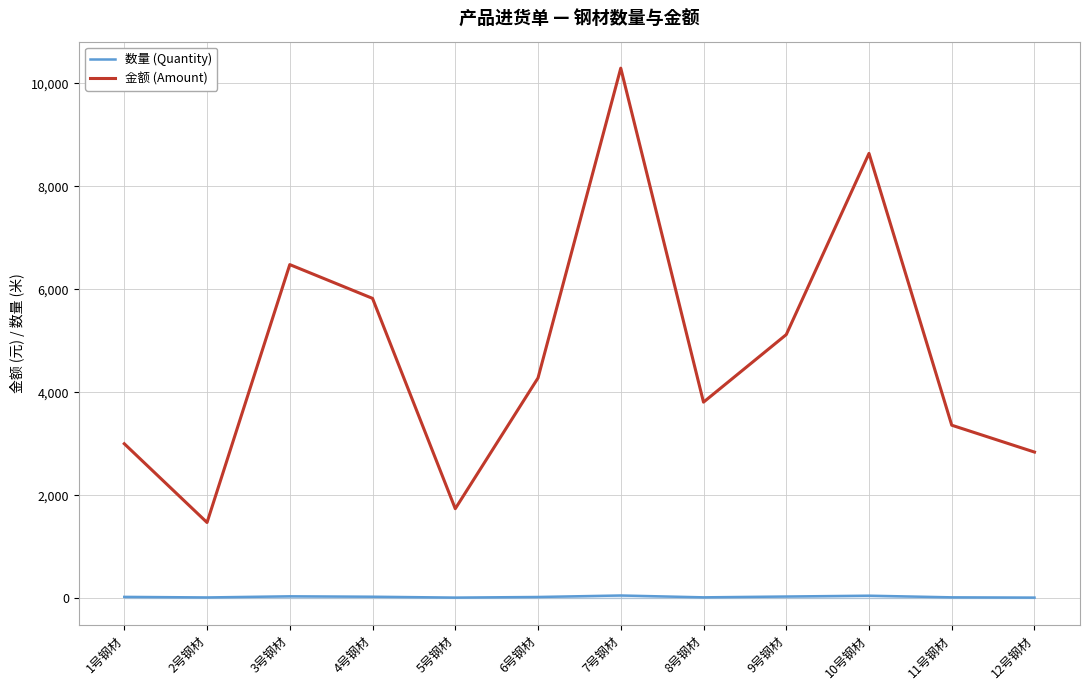

Which series has the widest spread of values?

金额 (Amount)